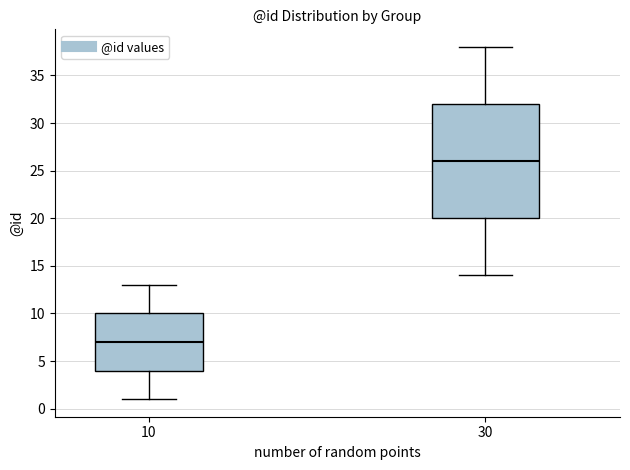

Which box has the highest median line?

30